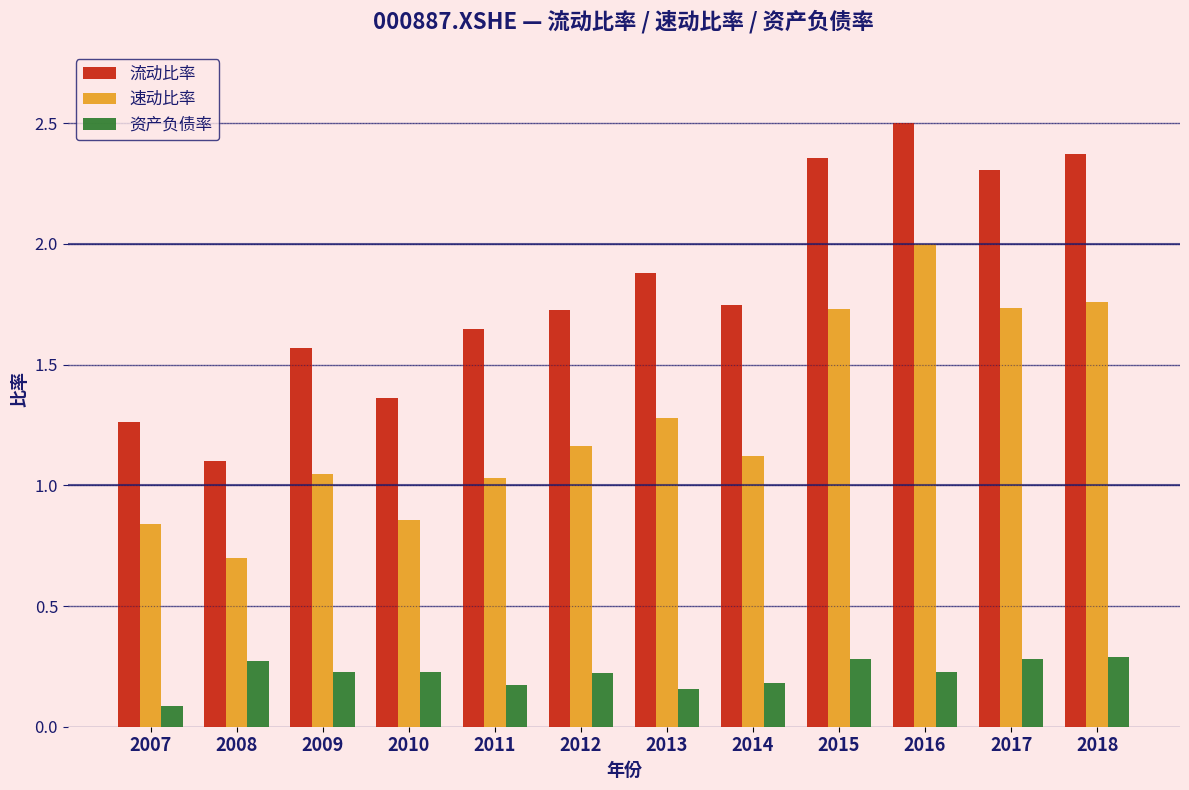

What is the sum of all 流动比率 values?

21.8